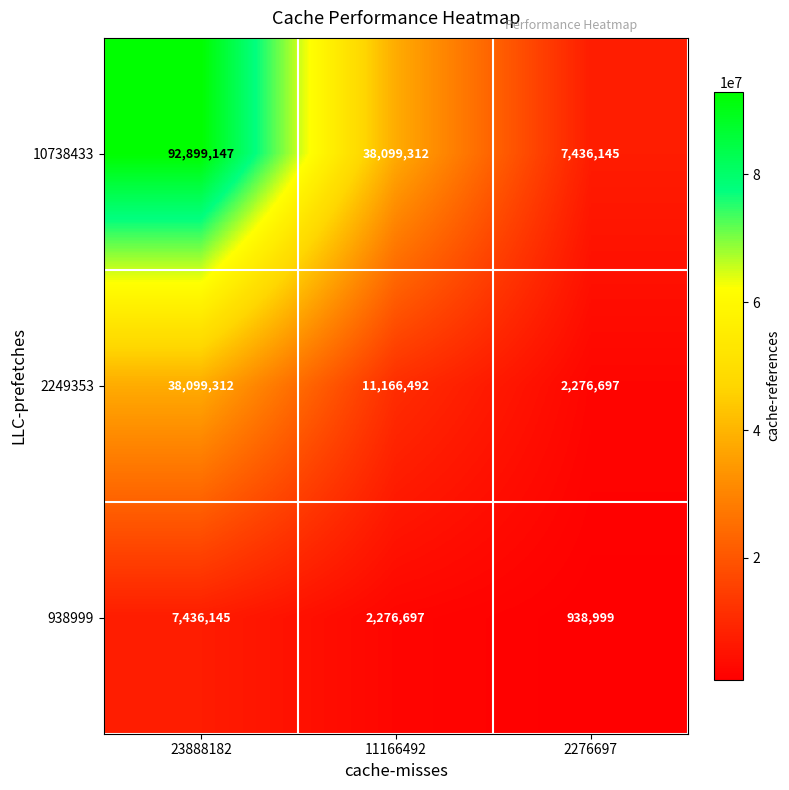

What is the smallest value displayed?

938999